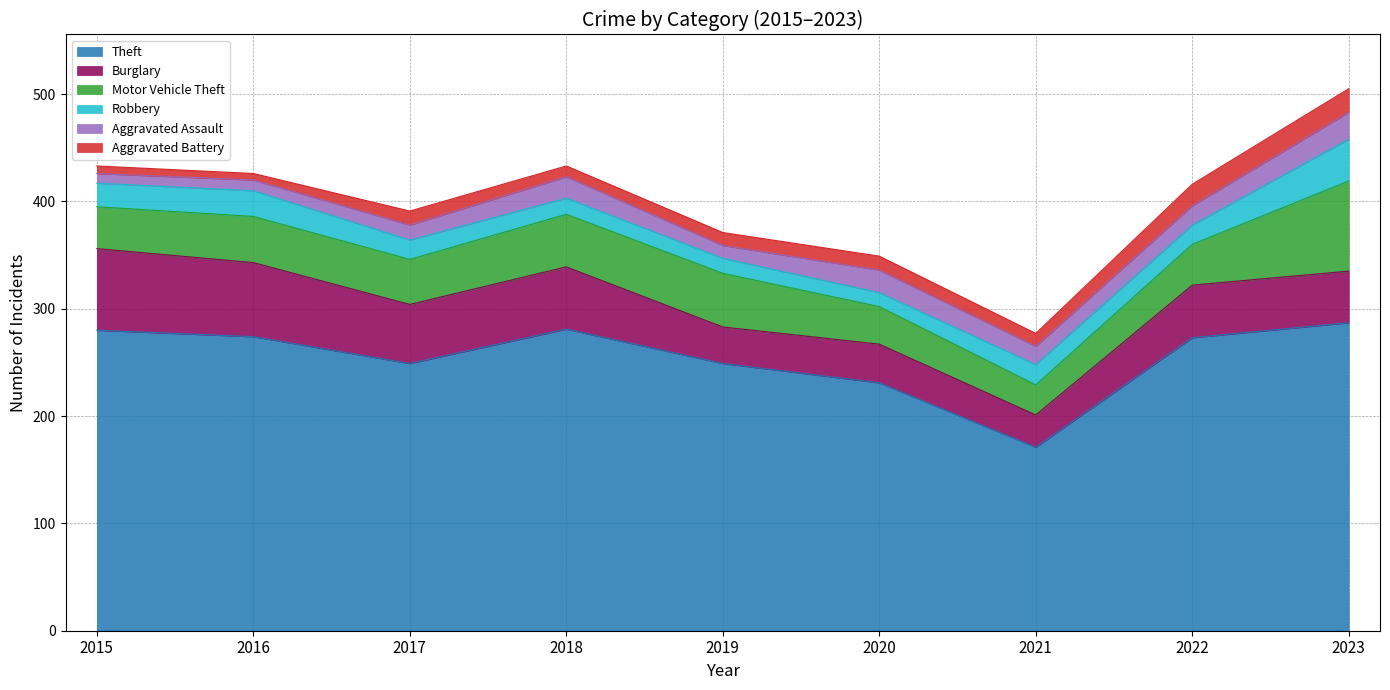

What is the value of the Aggravated Battery point at the 8th from the left?

20